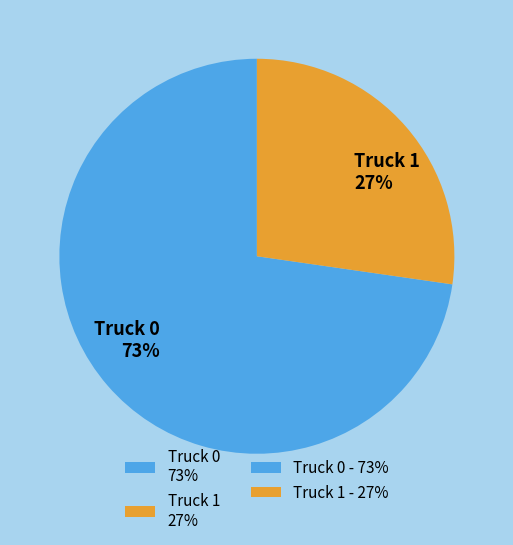

What percentage is the Truck 0 73% slice, to the nearest percent?

73%